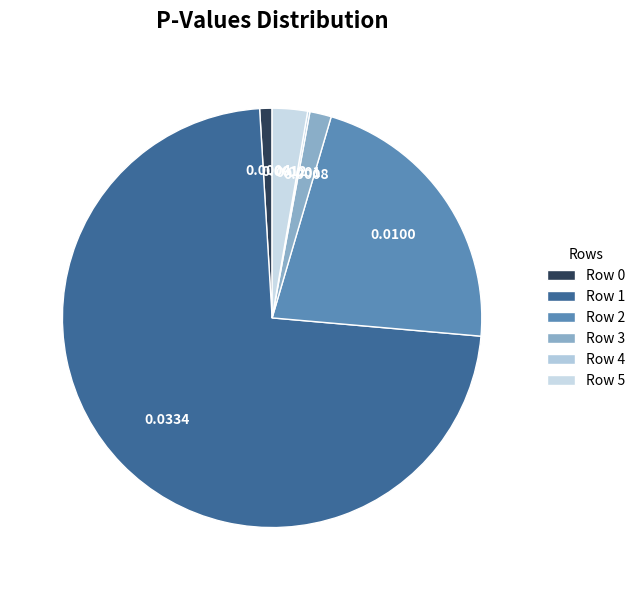

Is it true that Row 5 is 3% of the pie?

True